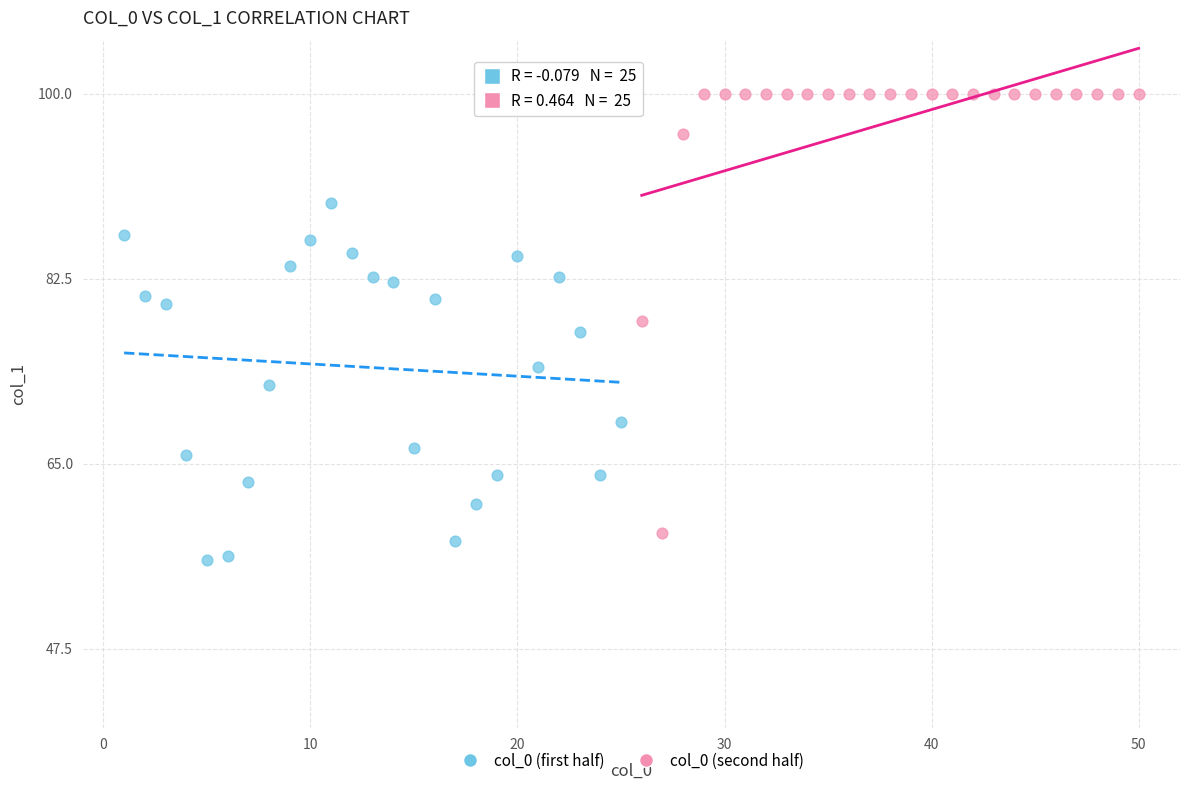

Which series reaches the maximum Y coordinate?

col_0 (second half)